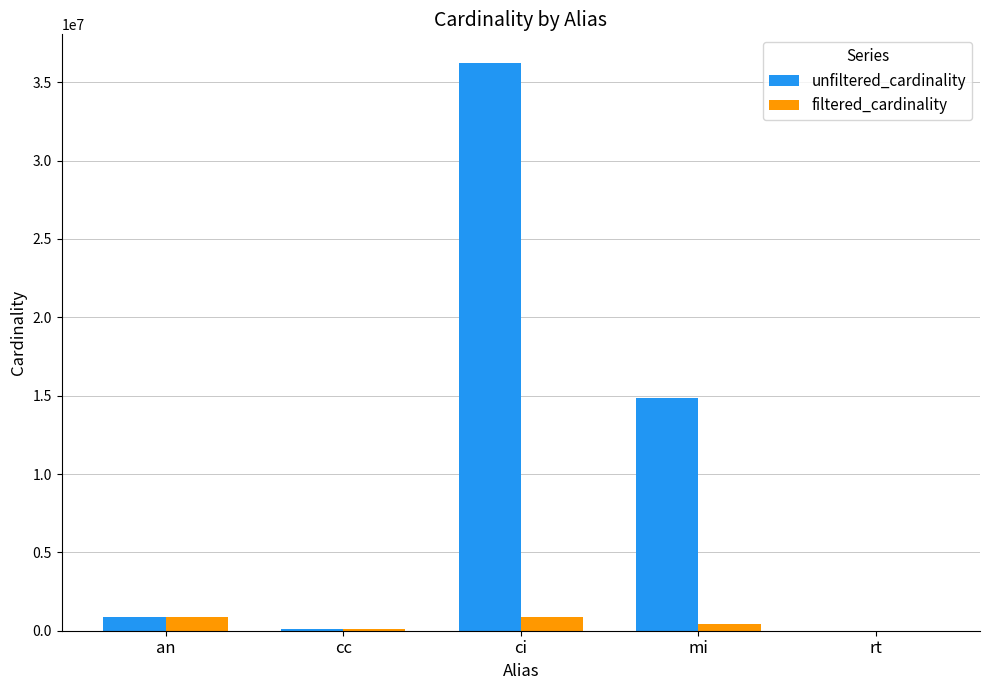

What is the maximum value shown in the chart?

36244344